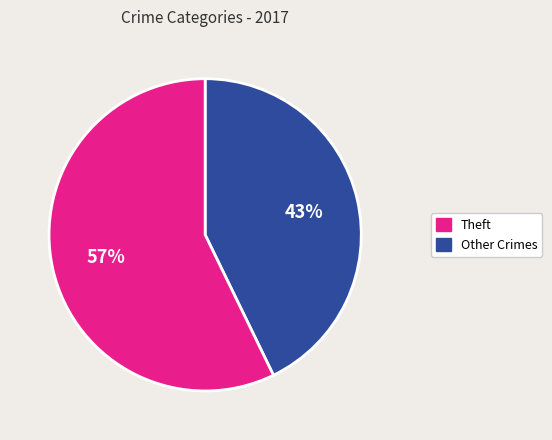

To the nearest percent, what is the difference between the largest and smallest slice percentages?

14%